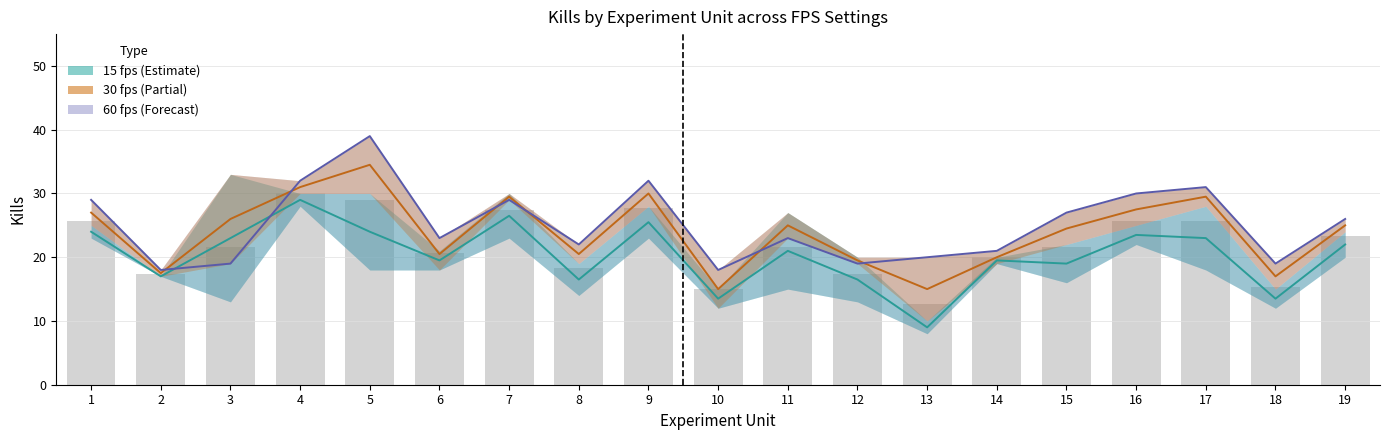

What is the value of the 30 fps kills bar at the 6th from the left?

20.5